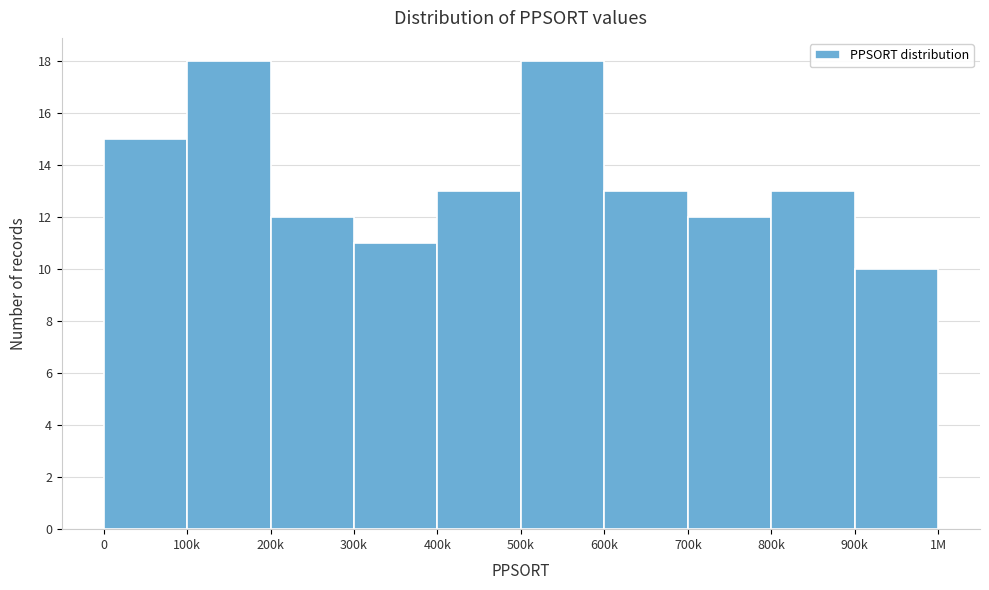

Reading left to right, extract all data points from this chart.

0=15	100k=18	200k=12	300k=11	400k=13	500k=18	600k=13	700k=12	800k=13	900k=10